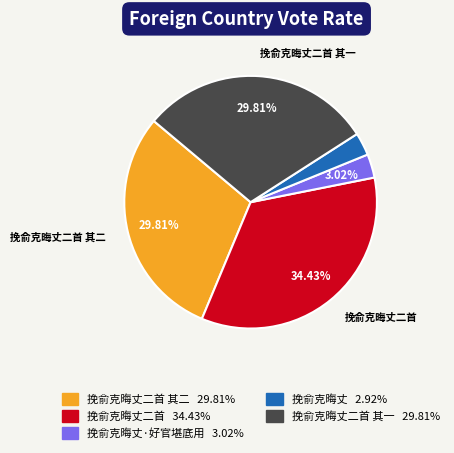

Is there any slice that represents more than half of the pie?

No